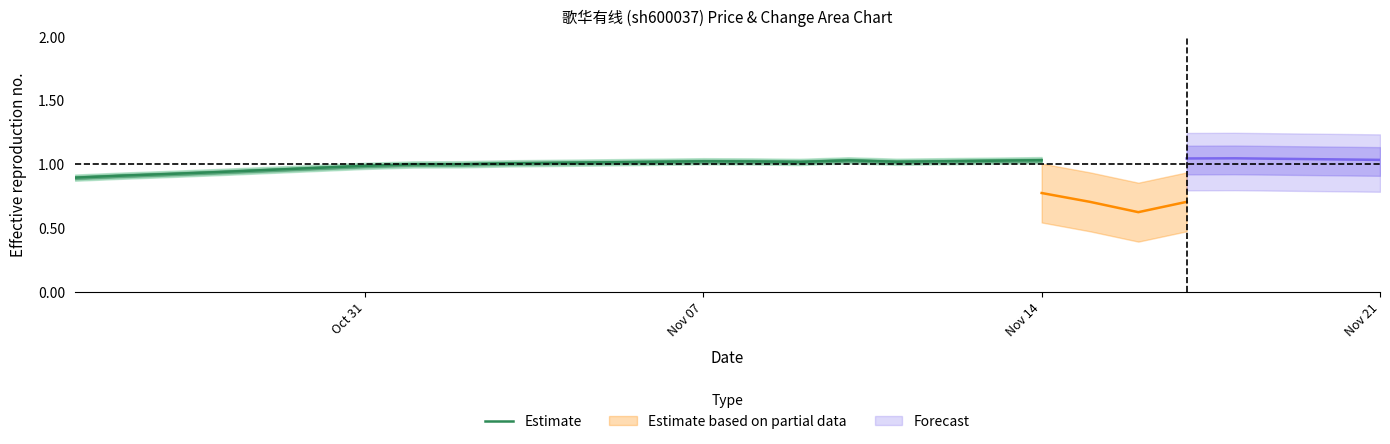

How many points are lower than both their immediate neighbors (excluding endpoints)?

2